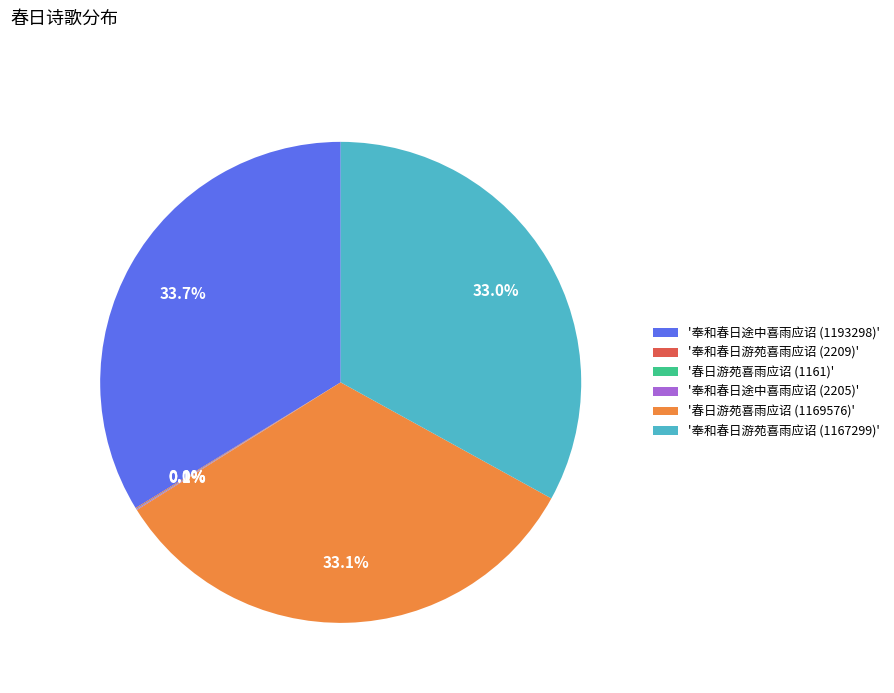

Which category has the biggest portion of the pie?

'奉和春日途中喜雨应诏 (1193298)'